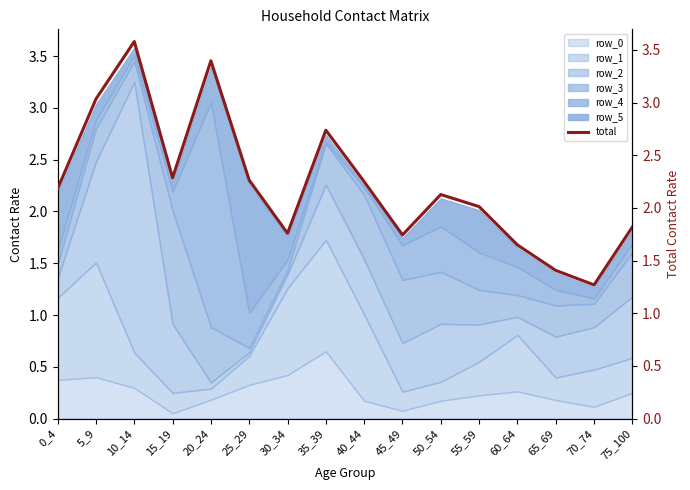

The value at 70_74 is 2.1. True or false?

False